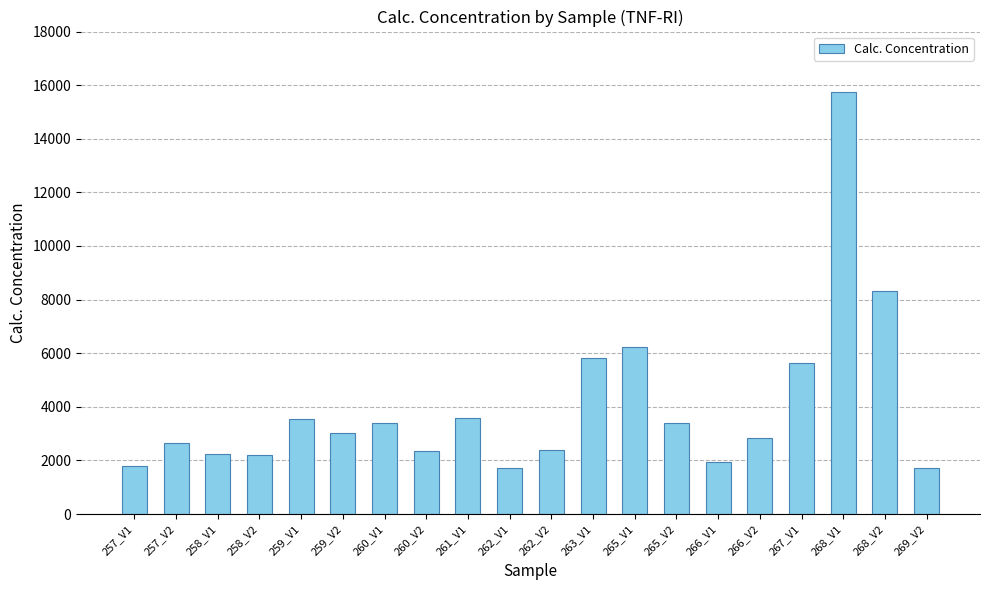

Between 260_V1 and 257_V2, which is larger?

260_V1